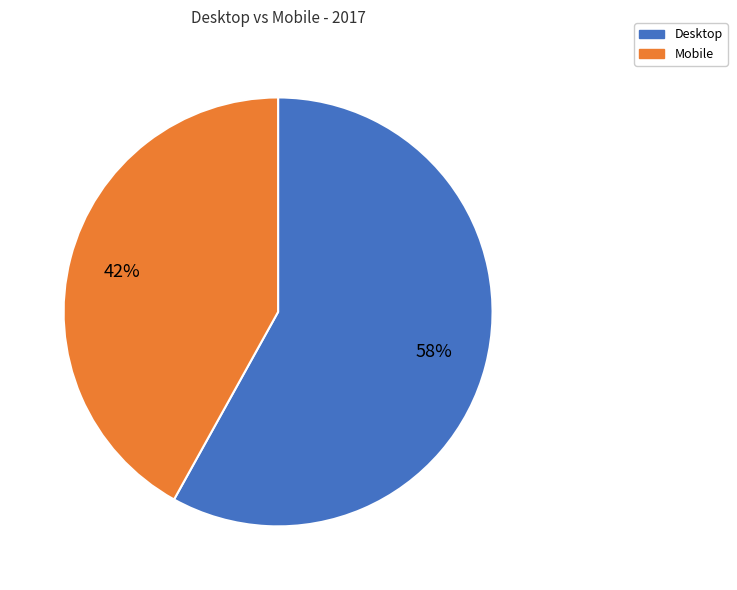

What is the largest slice in the pie chart?

Desktop